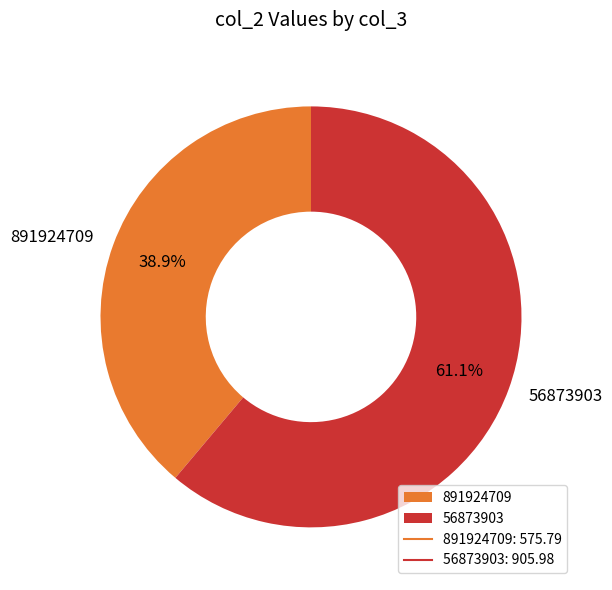

Is it true that 891924709 is 45% of the pie?

False